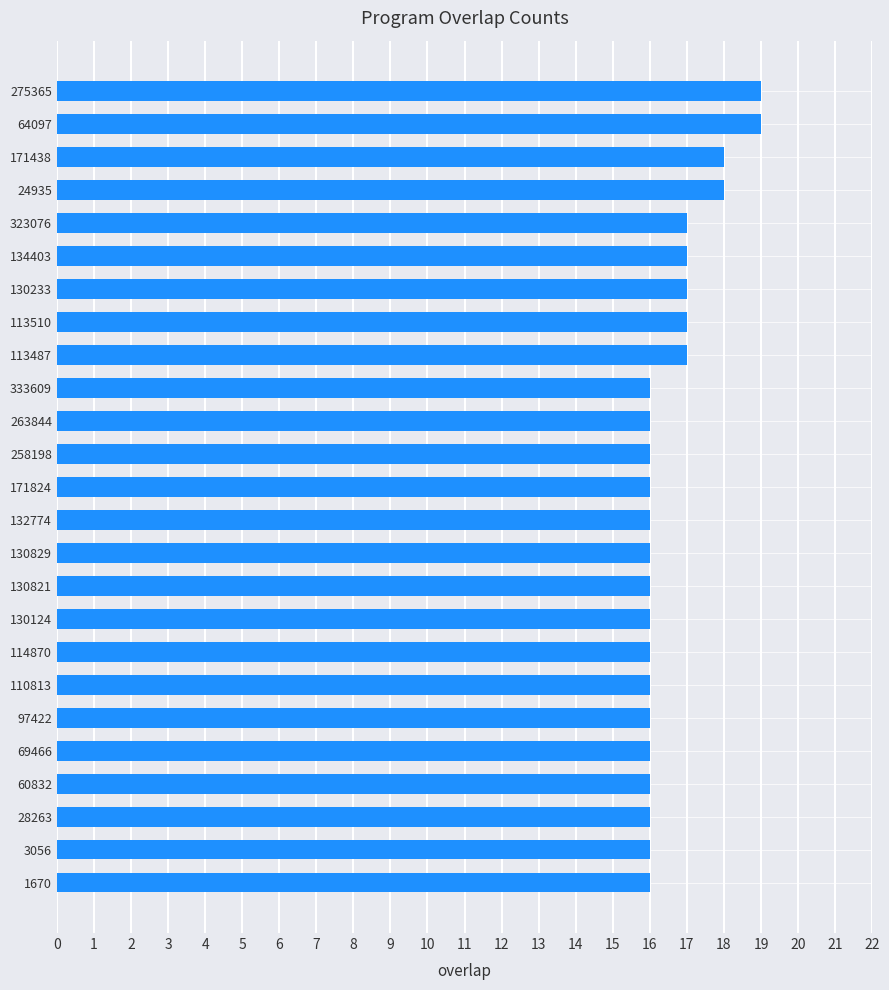

What is the smallest value displayed?

16